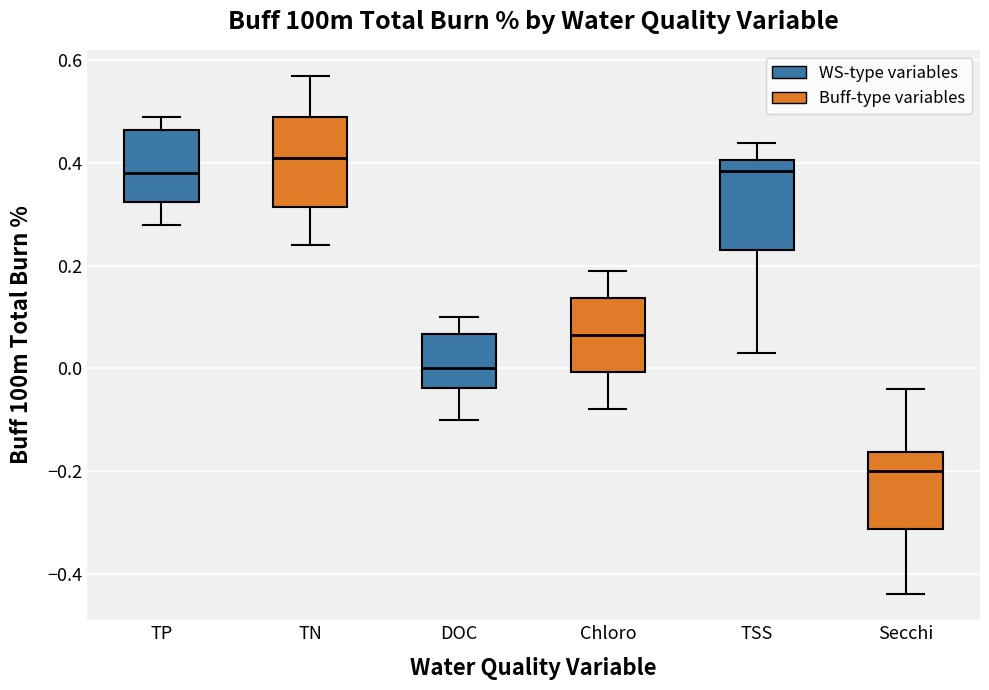

Reading left to right, transcribe this box plot: for each box, give where its median line is, the range the box spans, and where its two whiskers end, as read against the y-axis. The values are not printed on the chart, so give them approximately, as read against the axis.

TP: median 0.38, box 0.32 to 0.46, whiskers 0.28 to 0.50
TN: median 0.42, box 0.32 to 0.50, whiskers 0.24 to 0.58
DOC: median 0.00, box -0.04 to 0.06, whiskers -0.10 to 0.10
Chloro: median 0.06, box 0.00 to 0.14, whiskers -0.08 to 0.20
TSS: median 0.38, box 0.24 to 0.40, whiskers 0.04 to 0.44
Secchi: median -0.20, box -0.32 to -0.16, whiskers -0.44 to -0.04